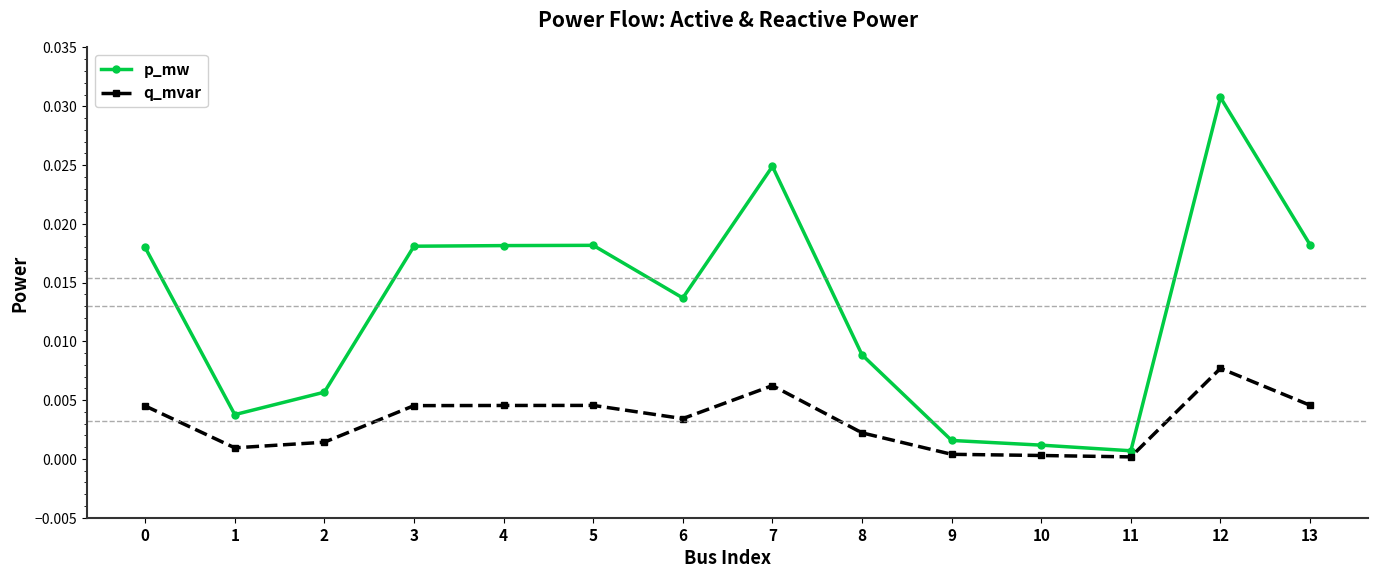

Rank the series by their maximum value, from highest to lowest.

p_mw, q_mvar